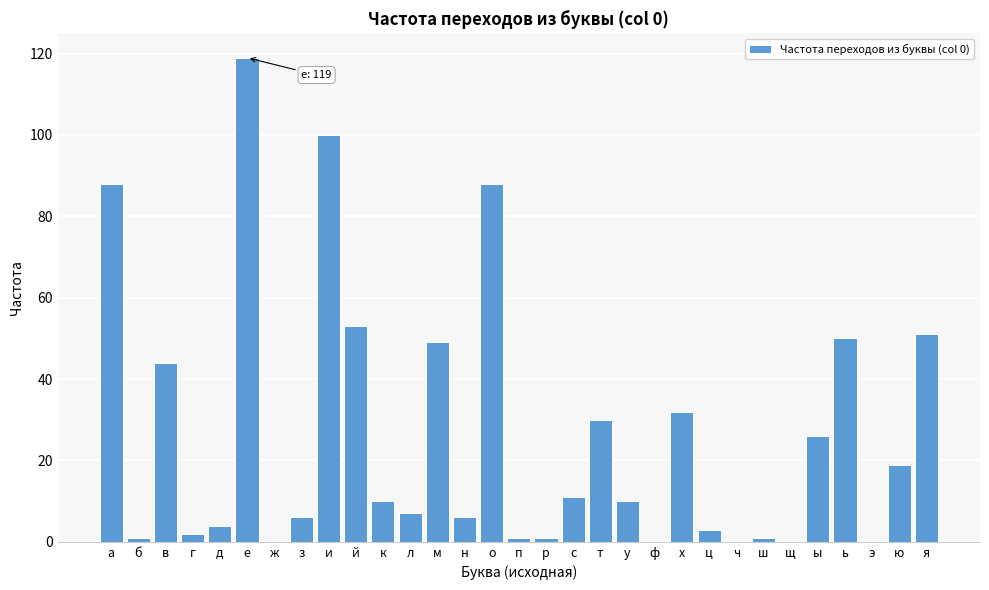

What is the approximate value at к?

10